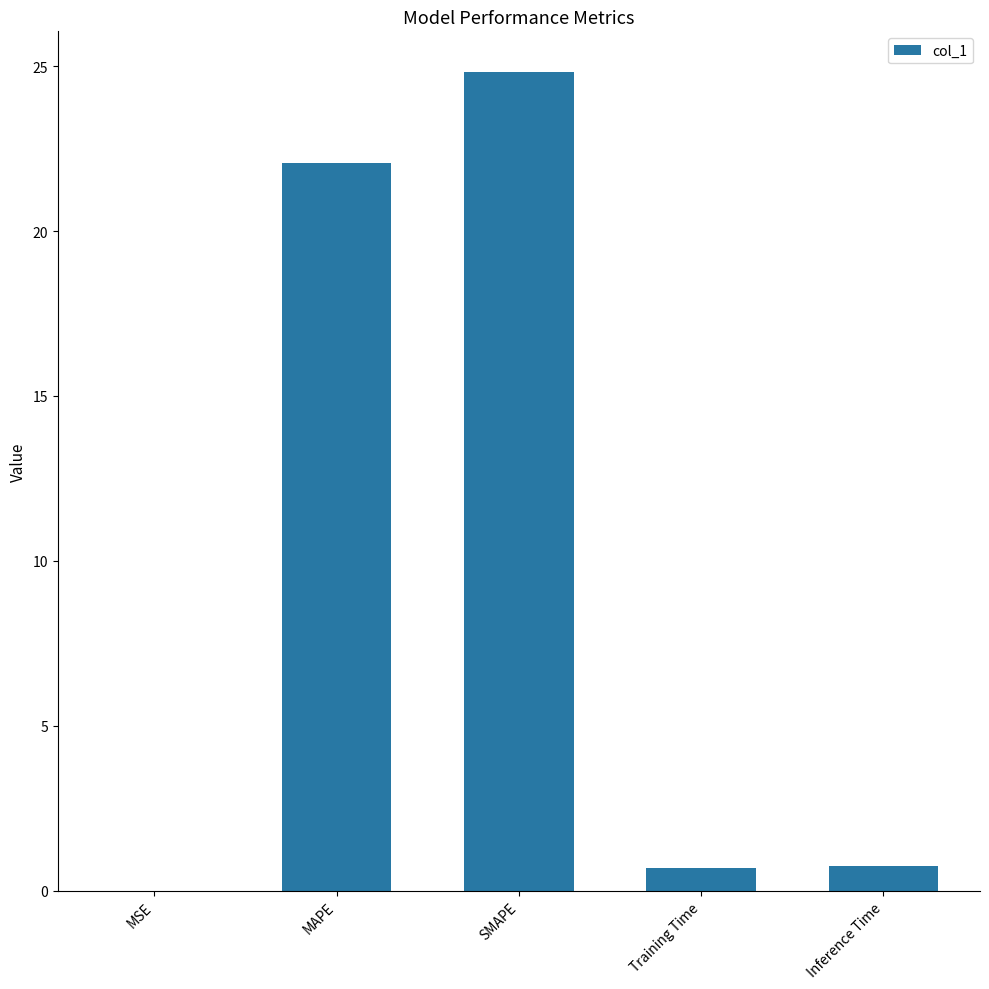

At which label is the value closest to 12?

MAPE